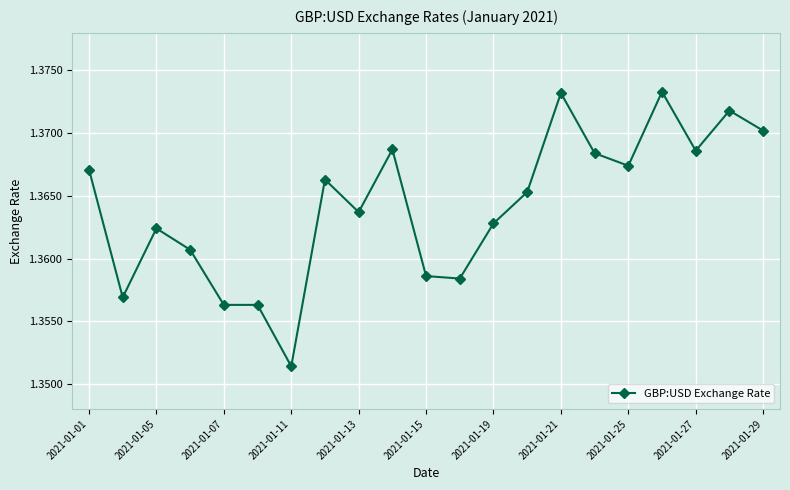

True or false: there are more than 0 points higher than both neighbors.

True